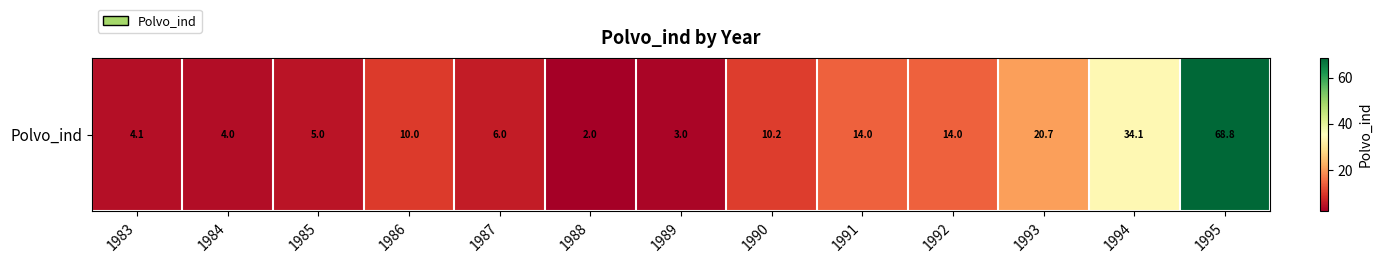

What is the approximate value at 1984?

4.0